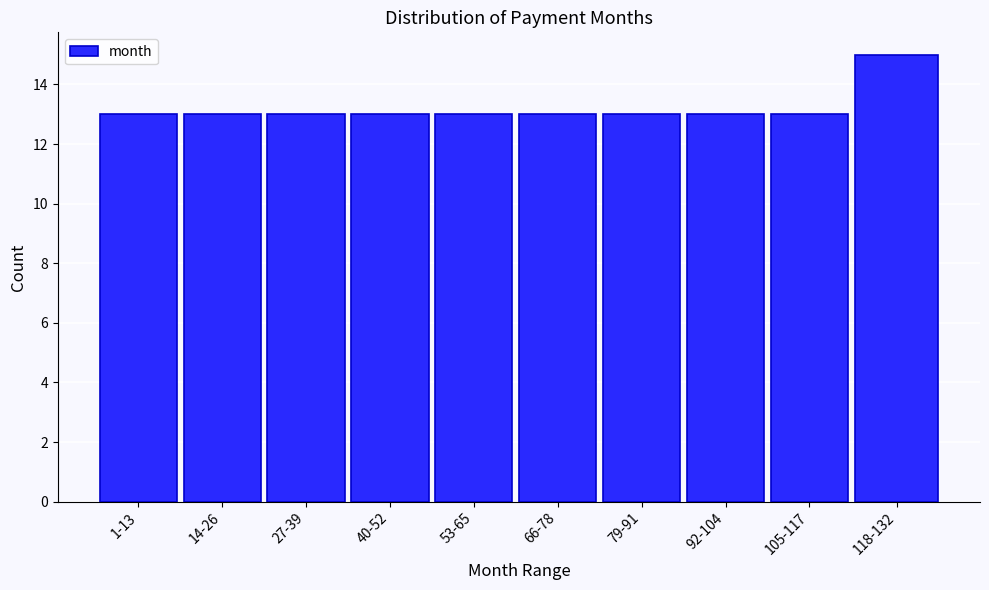

Reading right to left, what are all the values shown in this chart?

15	13	13	13	13	13	13	13	13	13